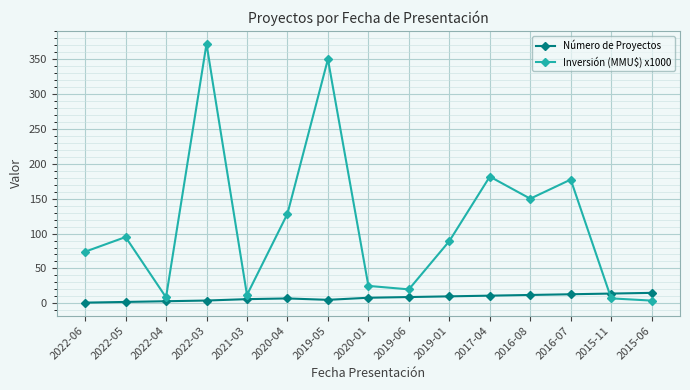

Which series has the largest range (max minus min)?

Inversión (MMU$) x1000